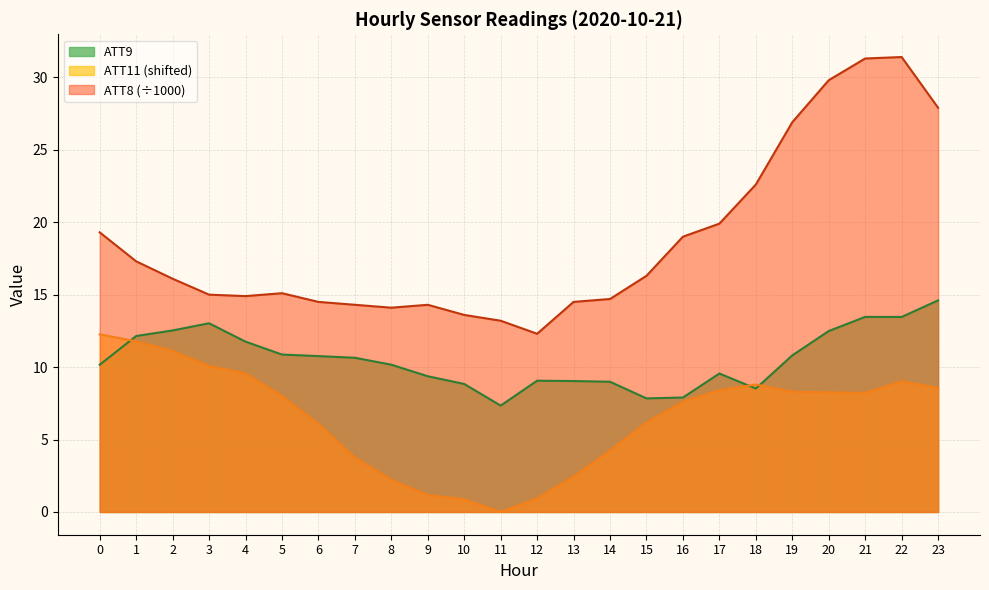

How many interior local valleys does the ATT11 series have?

2